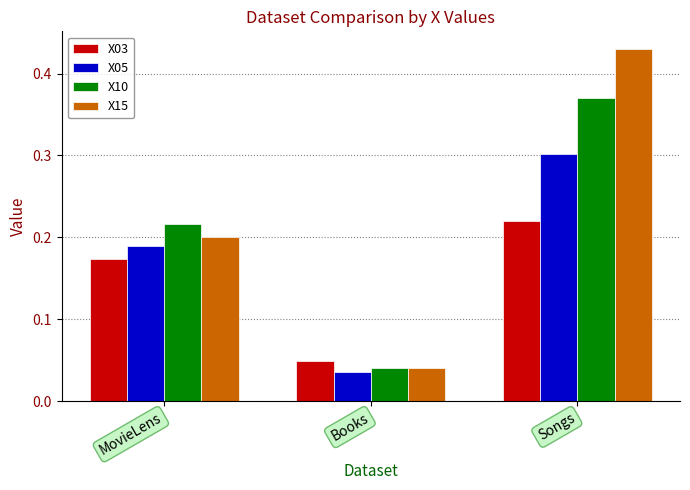

What are all the series names shown in the legend?

X03, X05, X10, X15